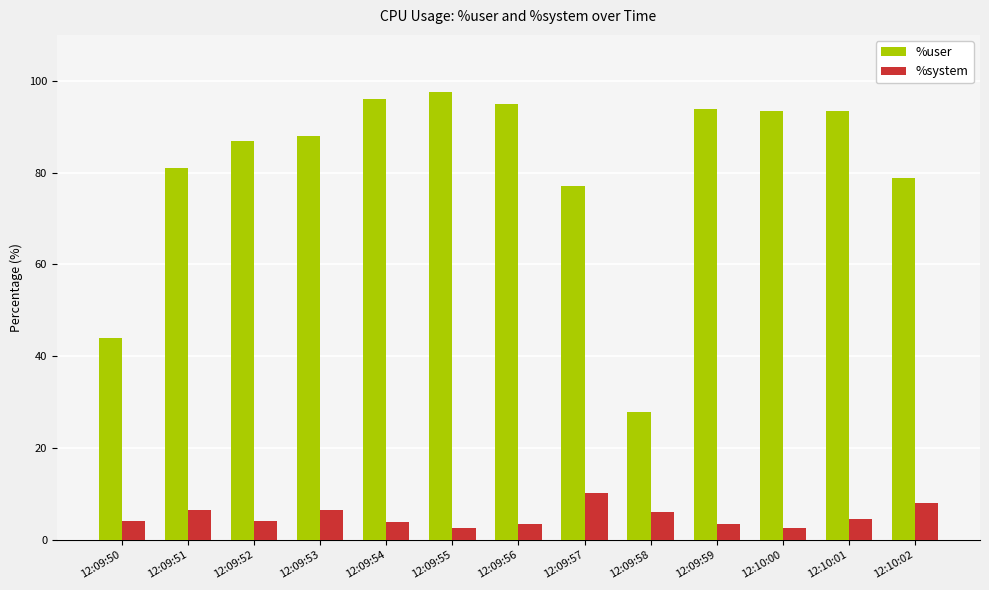

What is the maximum value for %user?

97.5